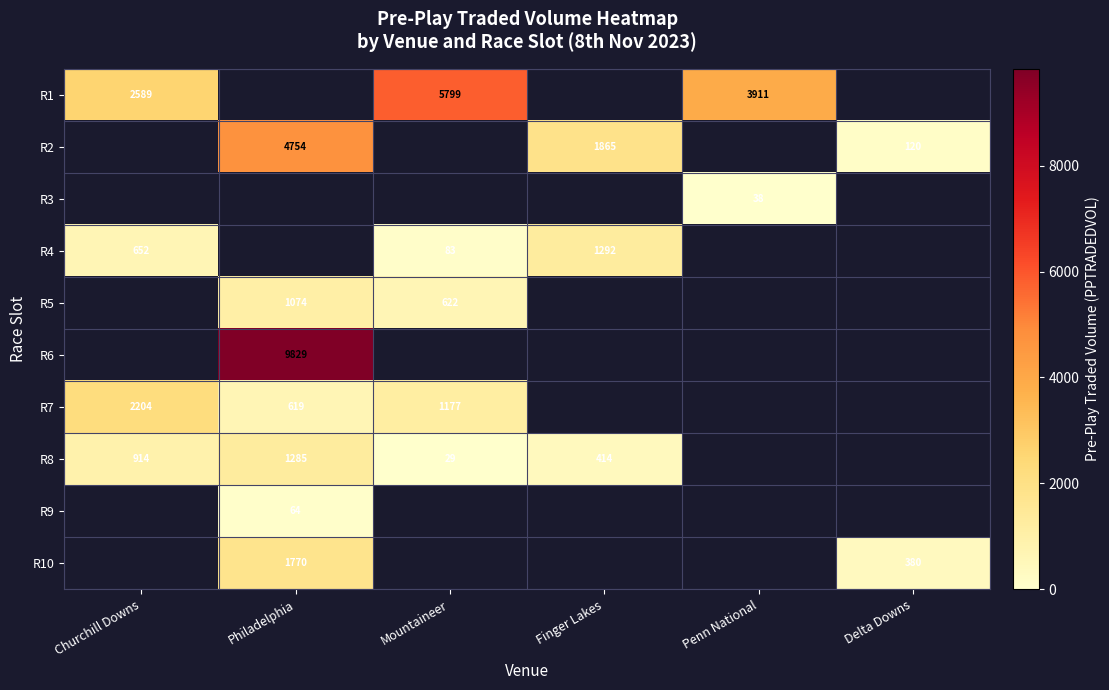

Between Churchill Downs and Mountaineer, which is larger?

Mountaineer